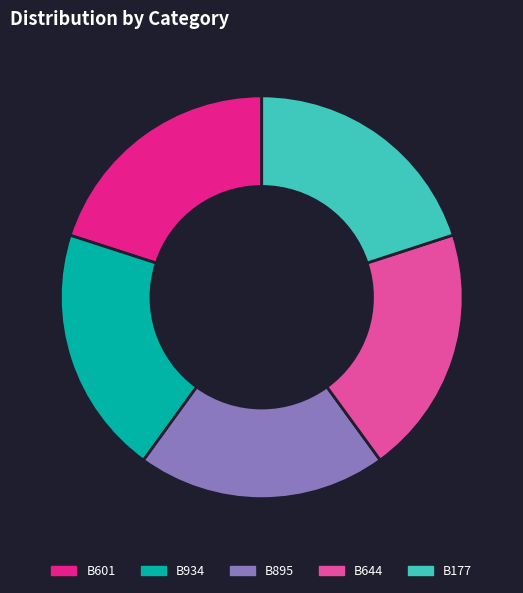

True or false: B934 accounts for 20% of the total.

True